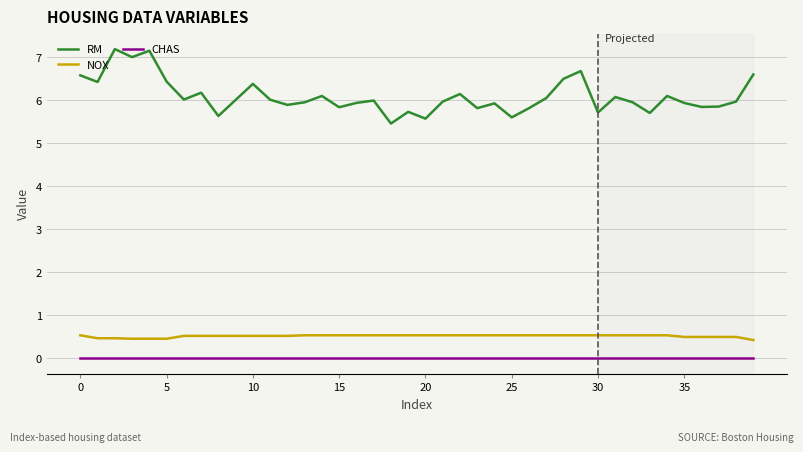

Rank the series by their maximum value, from highest to lowest.

RM, NOX, CHAS